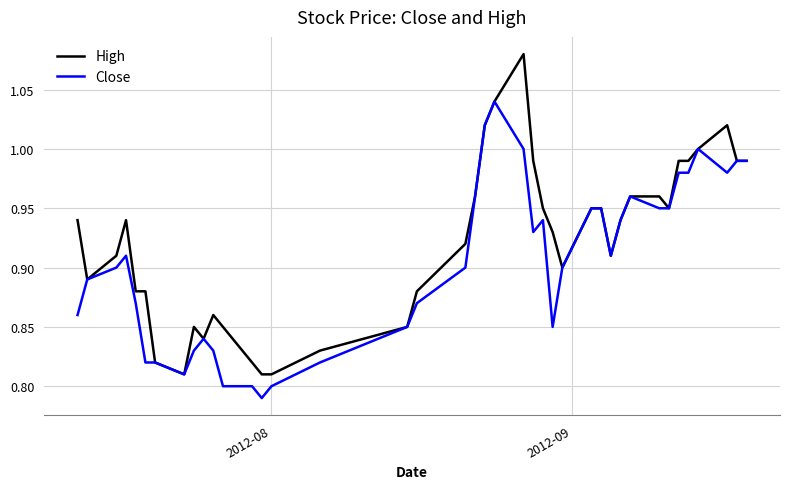

Rank the series by their average value, from highest to lowest.

High, Close